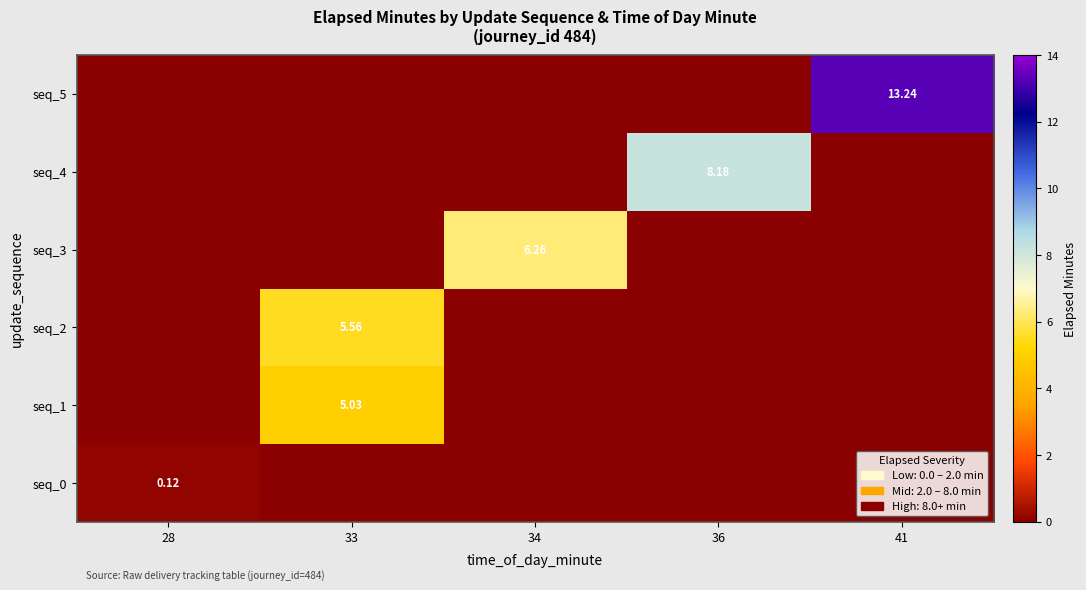

What is the total value across all series at 36?

8.2